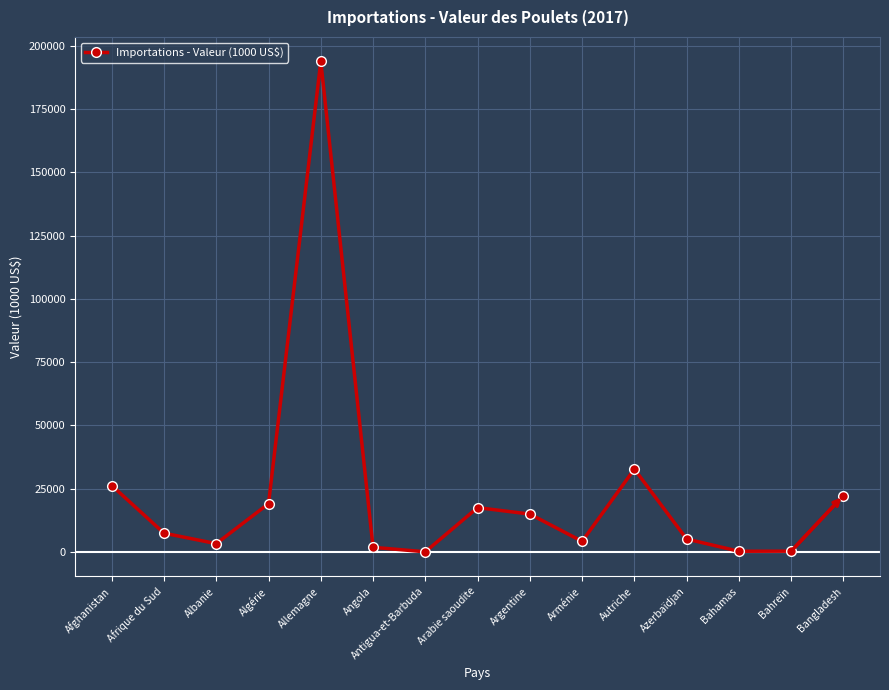

What is the label of the 8th point from the right?

Arabie saoudite